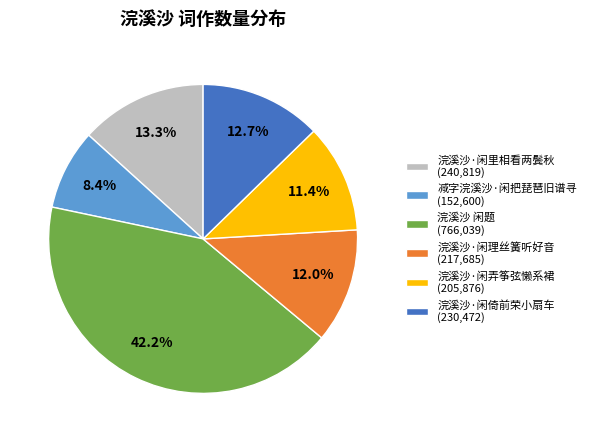

Is the sum of 浣溪沙·闲弄筝弦懒系裙 and 减字浣溪沙·闲把琵琶旧谱寻 greater than half?

No